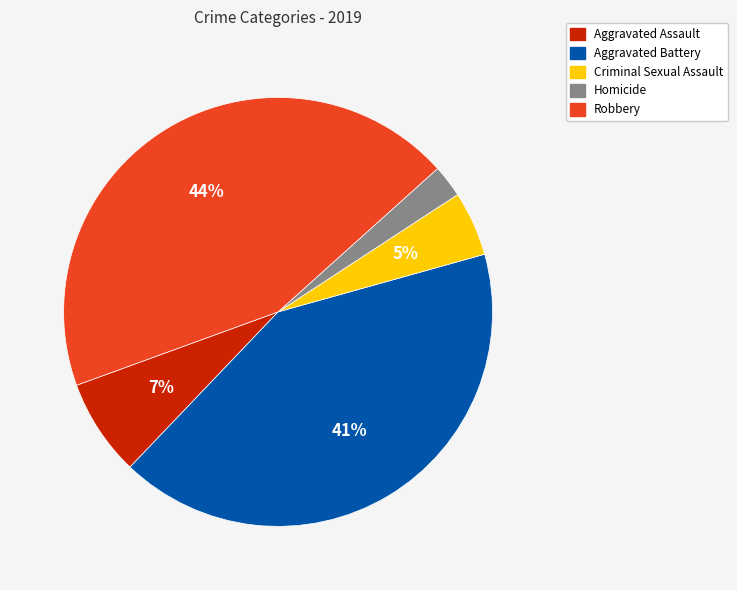

How many slices are in this pie chart?

5